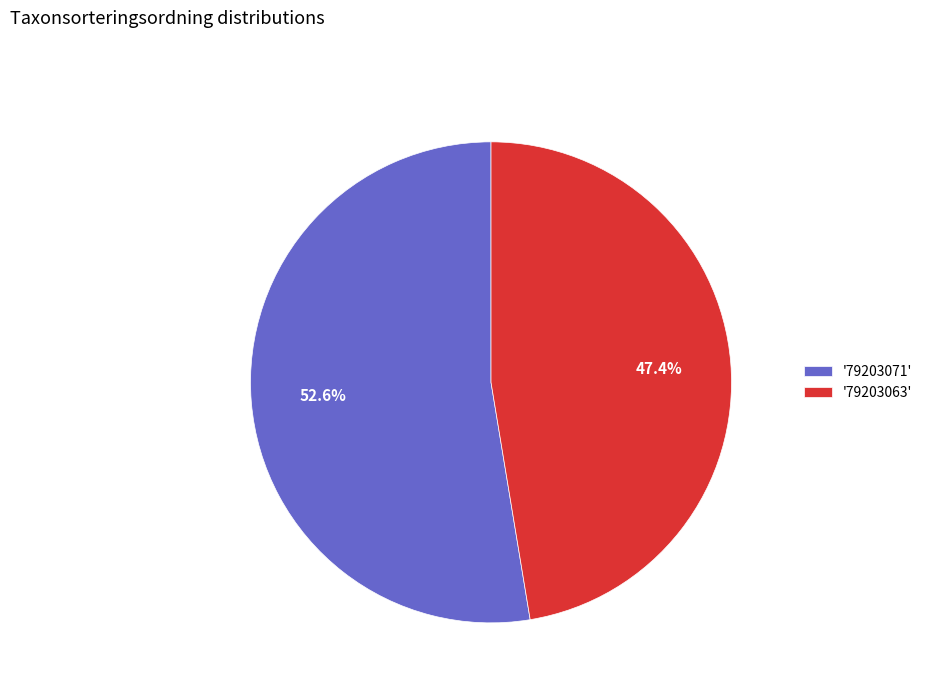

Between '79203071' and '79203063', which is larger?

'79203071'